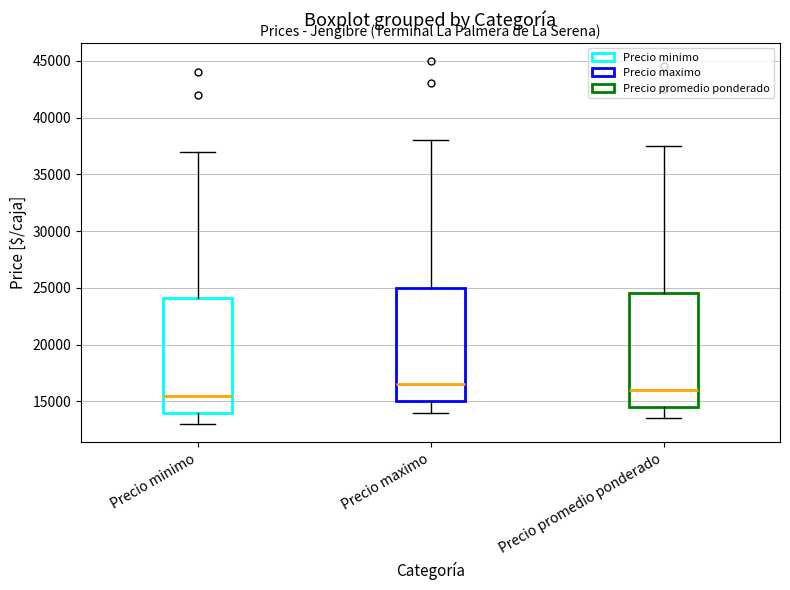

Where does the upper whisker of the box for Precio maximo end on the y-axis? The values are not printed on the chart, so give them approximately, as read against the axis.

38000